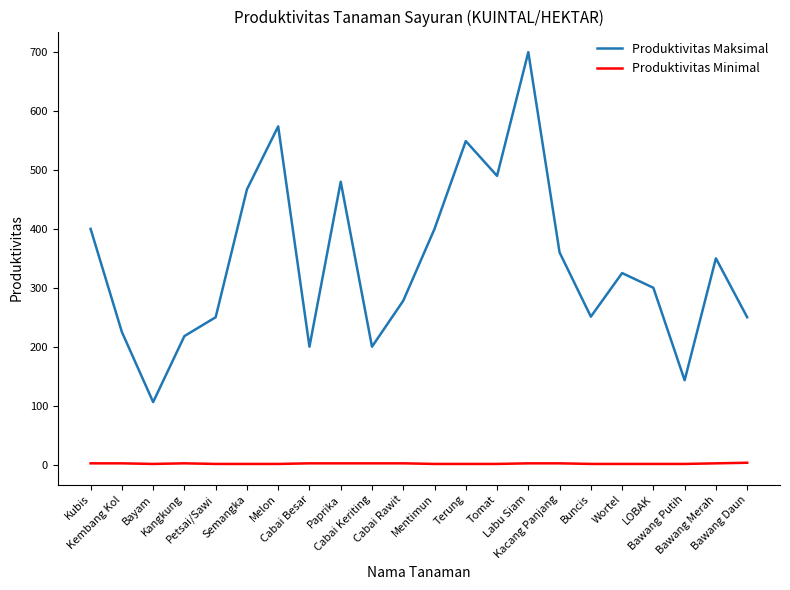

Which series has the largest total across all categories?

Produktivitas Maksimal